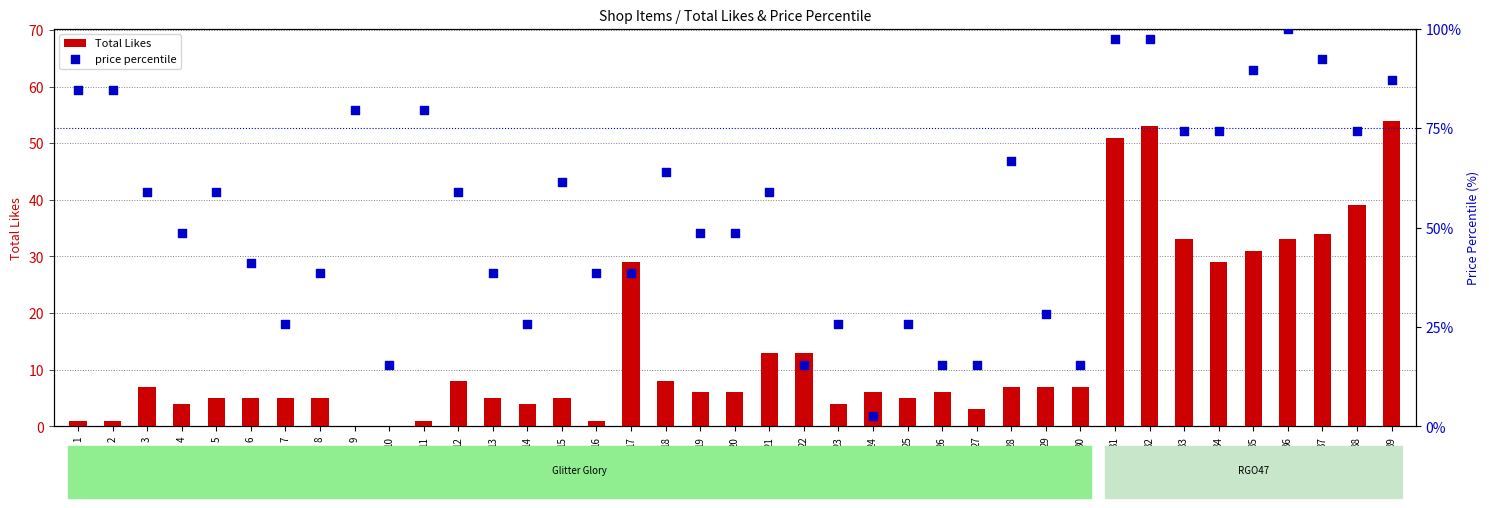

At which category is the sum across all series the highest?

32